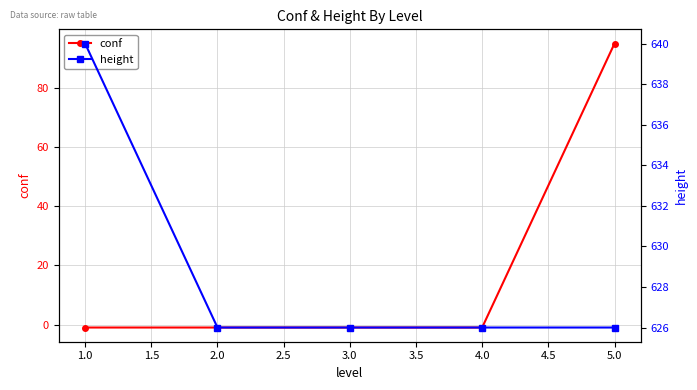

True or false: conf has more than 1 points higher than both neighbors.

False